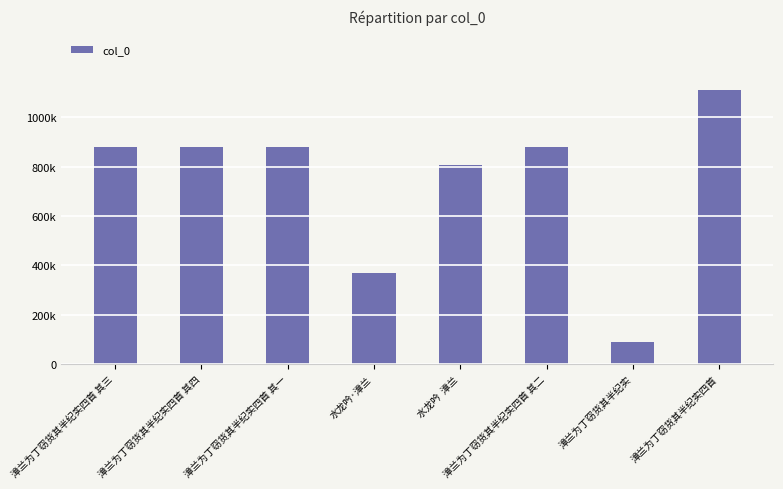

Does the chart contain any negative values?

No